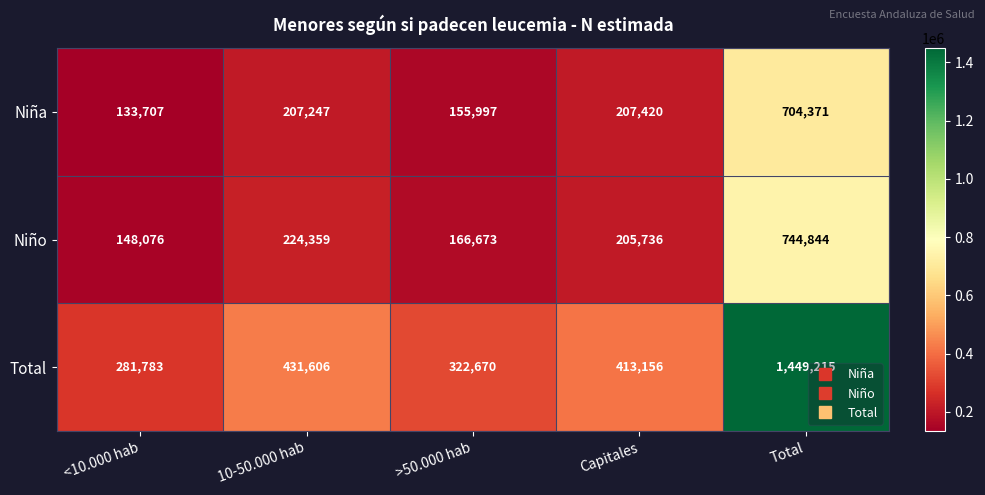

What is the minimum value shown in the chart?

133707